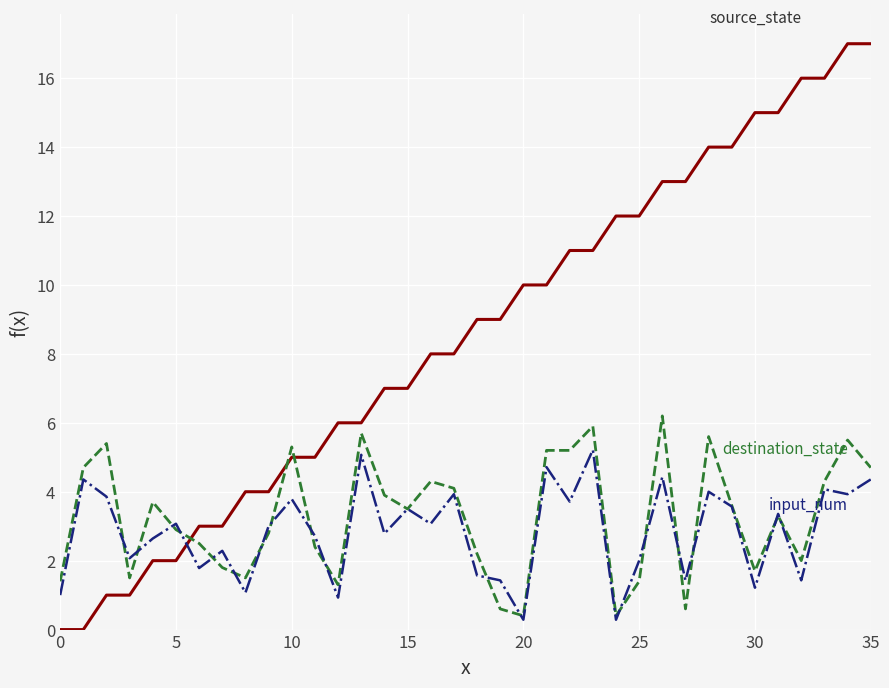

Reading left to right, transcribe all the data shown in this chart.

source_state: 0.0	0.0	1.0	1.0	2.0	2.0	3.0	3.0	4.0	4.0	5.0	5.0	6.0	6.0	7.0	7.0	8.0	8.0	9.0	9.0	10.0	10.0	11.0	11.0	12.0	12.0	13.0	13.0	14.0	14.0	15.0	15.0	16.0	16.0	17.0	17.0
destination_state: 1.4	4.7	5.4	1.5	3.7	2.9	2.5	1.8	1.5	2.8	5.3	2.4	1.3	5.7	3.9	3.5	4.3	4.1	2.2	0.6	0.4	5.2	5.2	5.9	0.4	1.4	6.2	0.6	5.6	3.6	1.7	3.3	2.0	4.3	5.5	4.7
input_num: 1.0	4.4	3.9	2.1	2.6	3.1	1.8	2.3	1.1	3.0	3.8	2.7	0.9	5.1	2.8	3.5	3.1	3.9	1.6	1.4	0.3	4.7	3.7	5.2	0.3	2.0	4.4	1.4	4.0	3.6	1.2	3.4	1.4	4.1	3.9	4.4